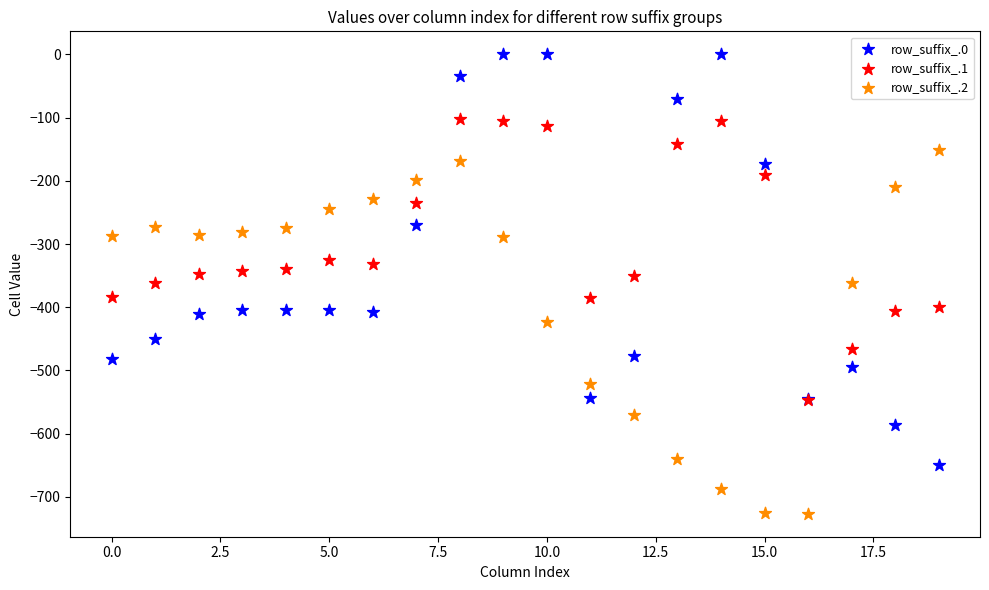

Which series contains the lowest Y value?

row_suffix_.2